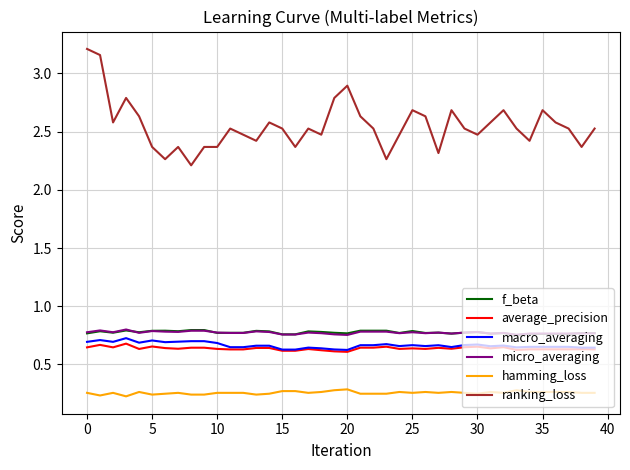

Which series has the widest spread of values?

ranking_loss